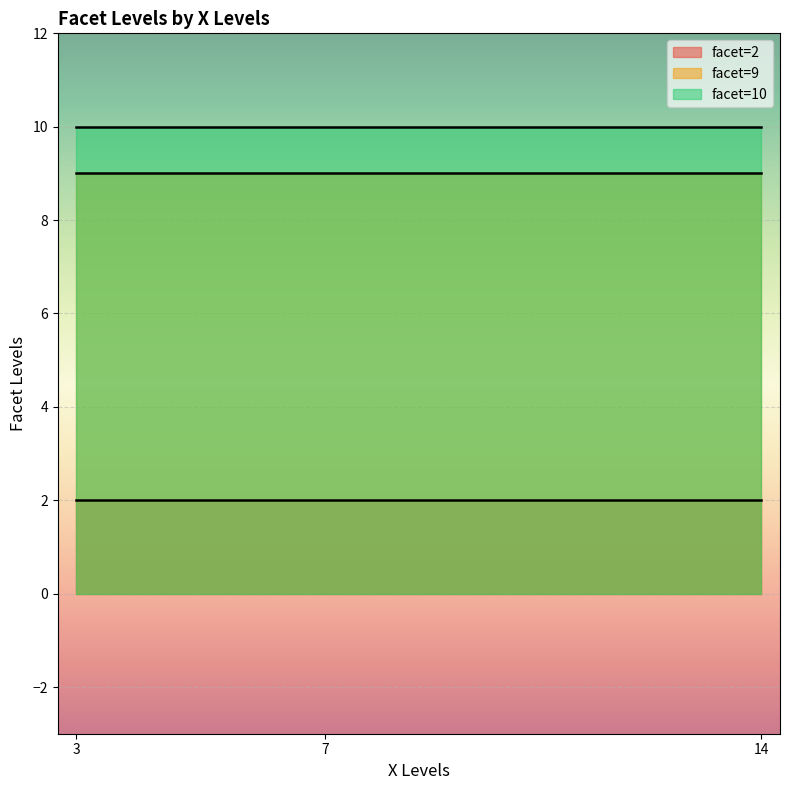

What is the average value?

7